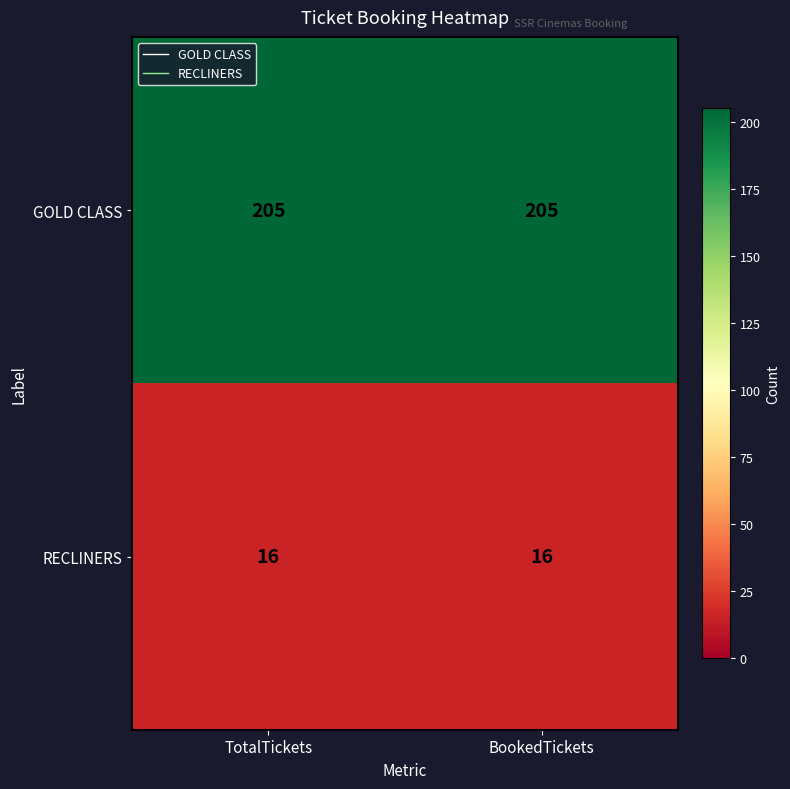

Is the value of GOLD CLASS at TotalTickets greater than the value of RECLINERS at TotalTickets?

Yes